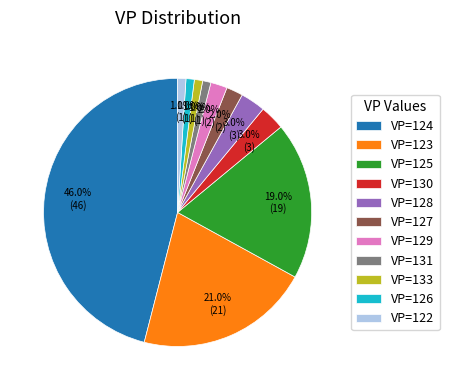

Combined, do VP=124 and VP=129 account for over 50%?

No